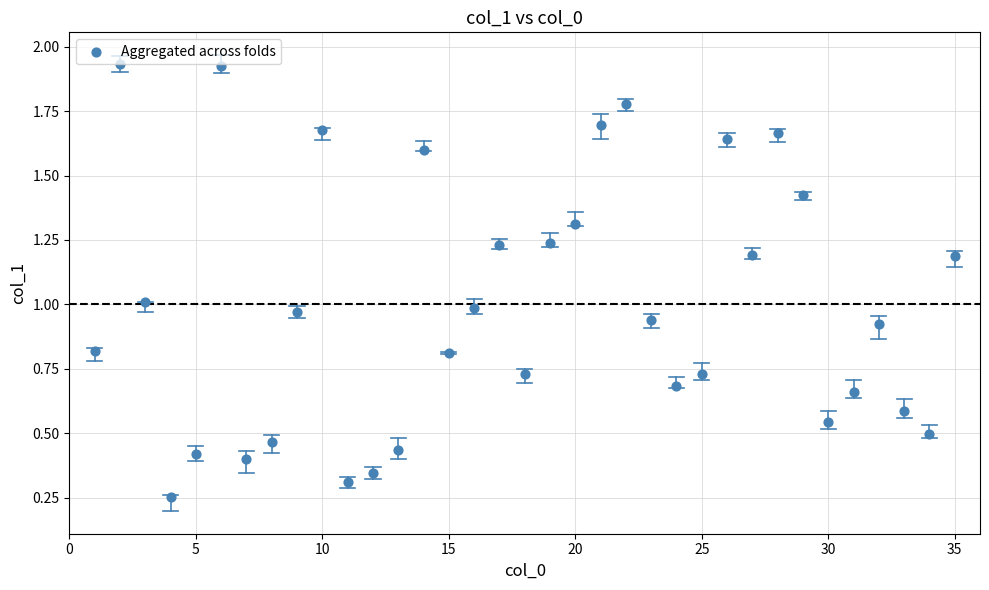

What is the range of X values (max minus min)?

34.0